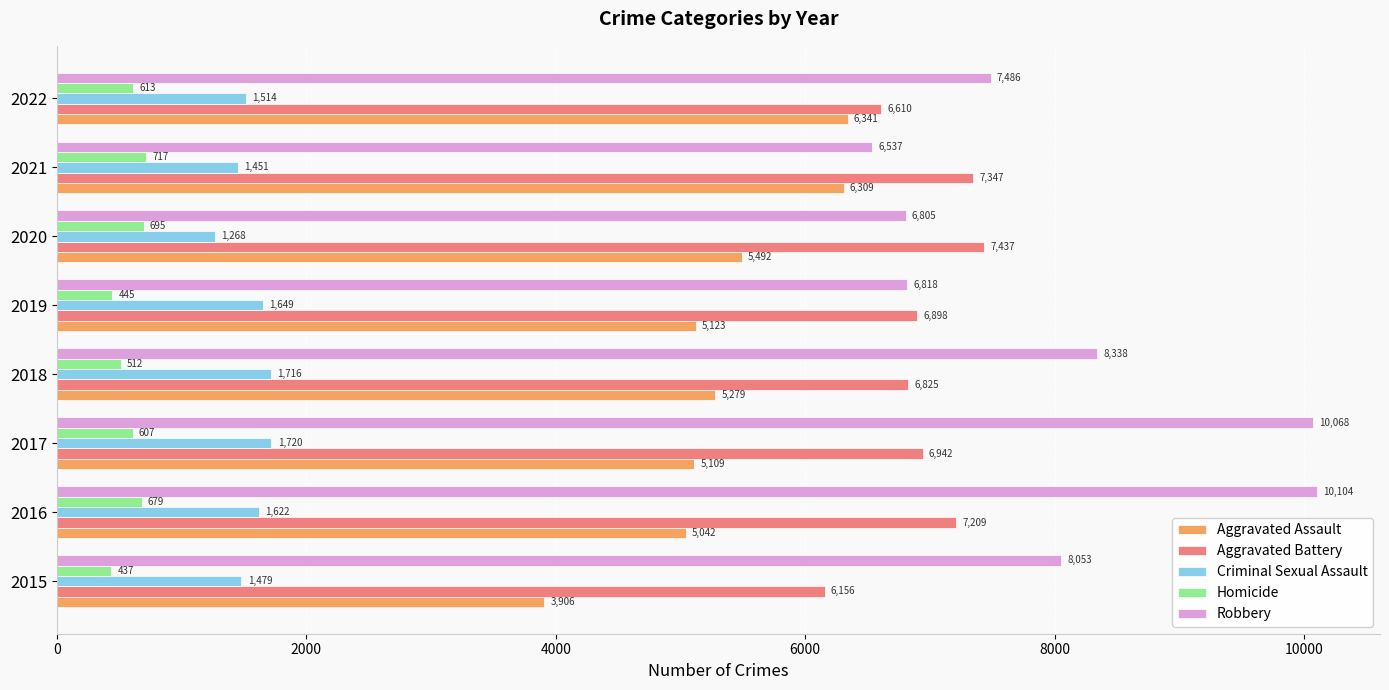

Rank the categories by Homicide value from highest to lowest.

2021, 2020, 2016, 2022, 2017, 2018, 2019, 2015